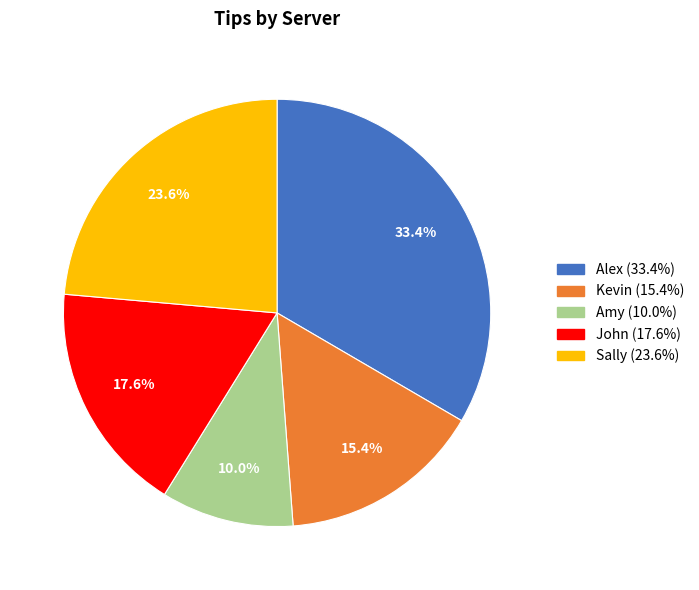

Does any single category account for the majority?

No